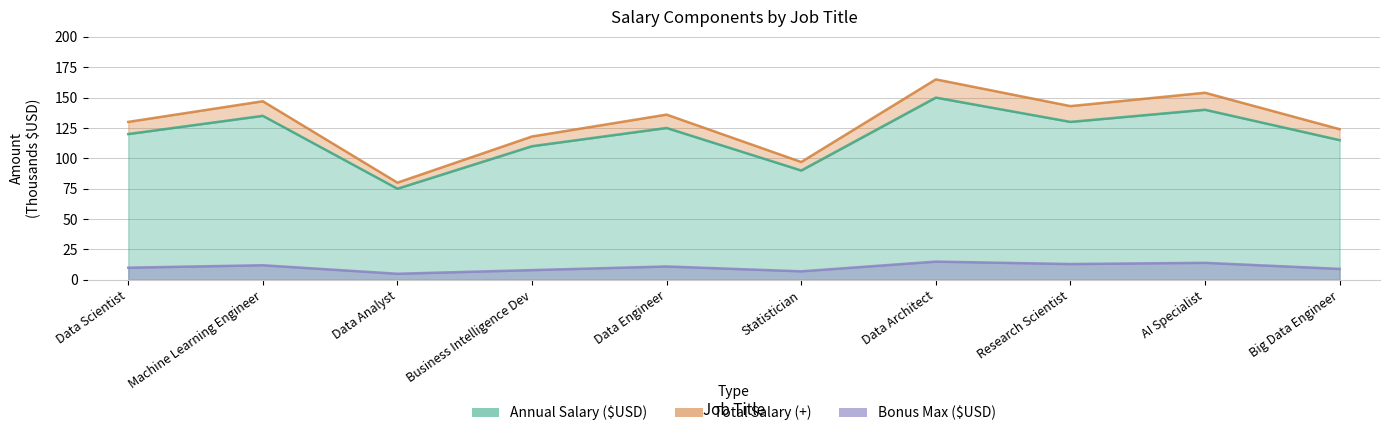

Reading left to right, what are all the values shown in this chart?

Annual Salary ($USD): 120	135	75	110	125	90	150	130	140	115
Bonus Max ($USD): 10	12	5	8	11	7	15	13	14	9
Total Salary (+): 130	147	80	118	136	97	165	143	154	124